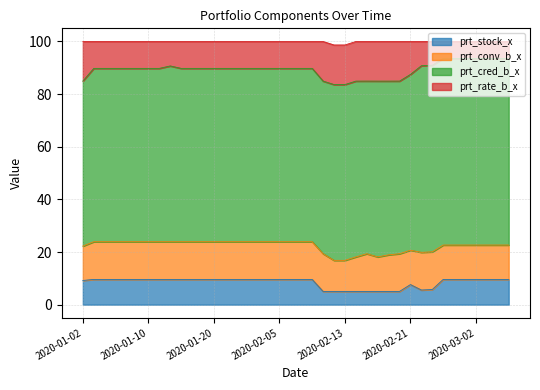

What is the highest value of the prt_stock_x series?

9.6